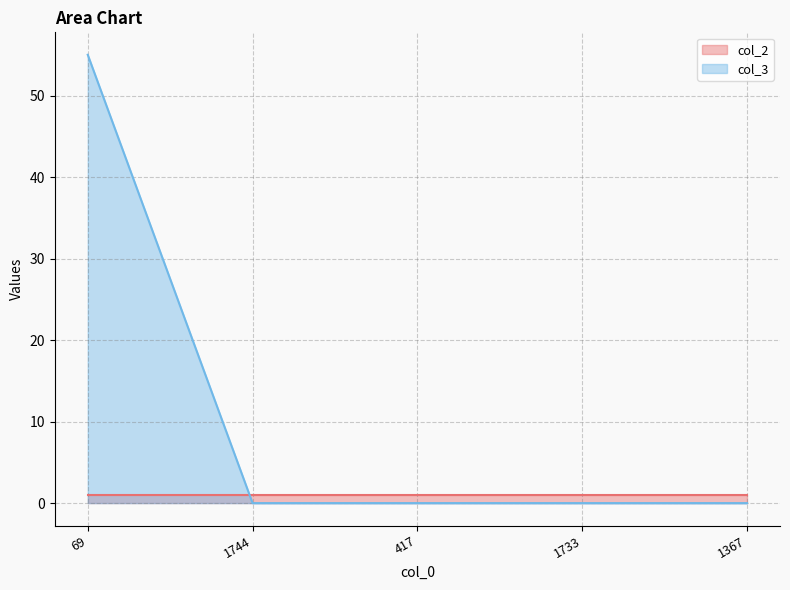

The col_3 series shows 0 at 1733. True or false?

True